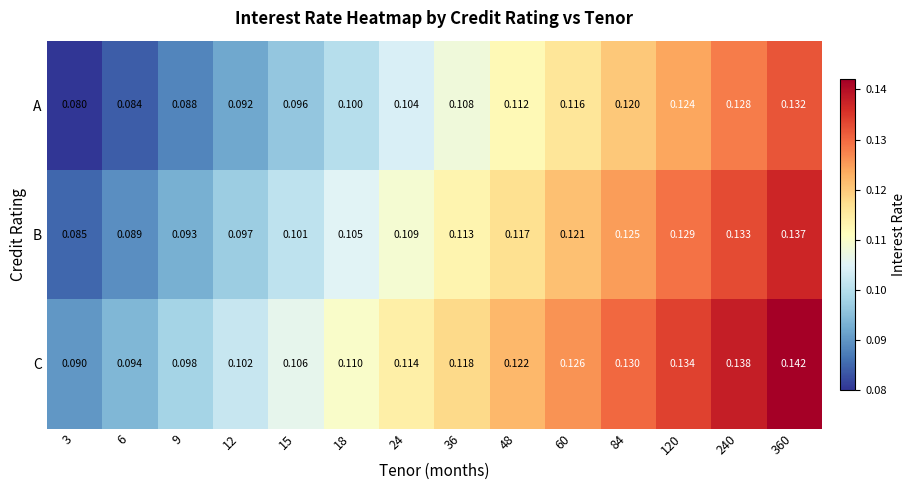

What is the total value across all series at 15?

0.3